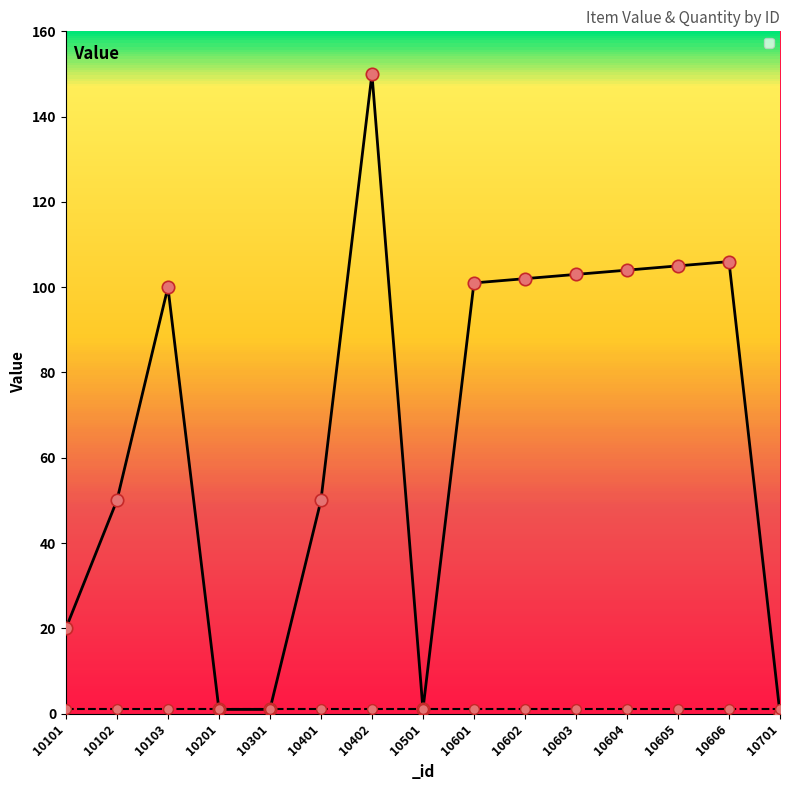

Approximately how many times larger is the value at 10102 compared to 10402?

0.3